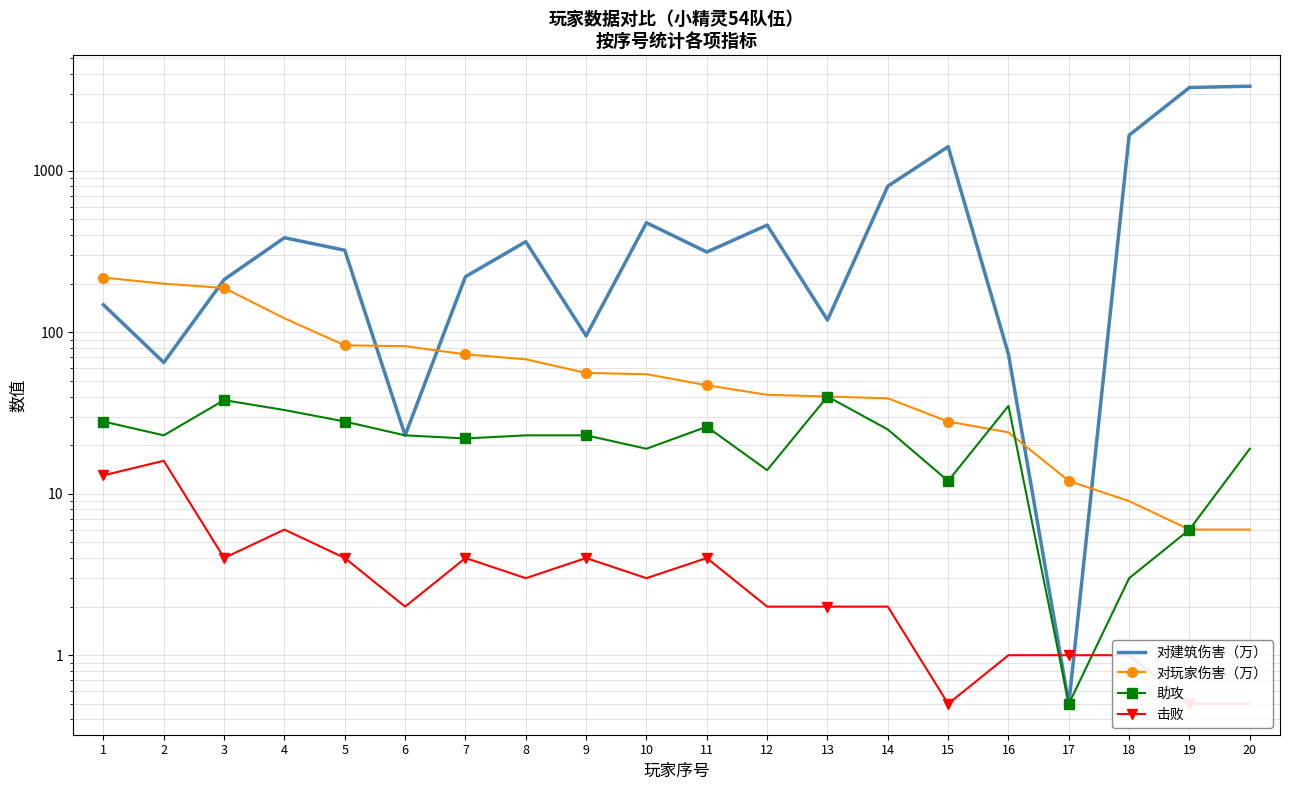

What is the sum of all 对玩家伤害（万） values?

1397.0